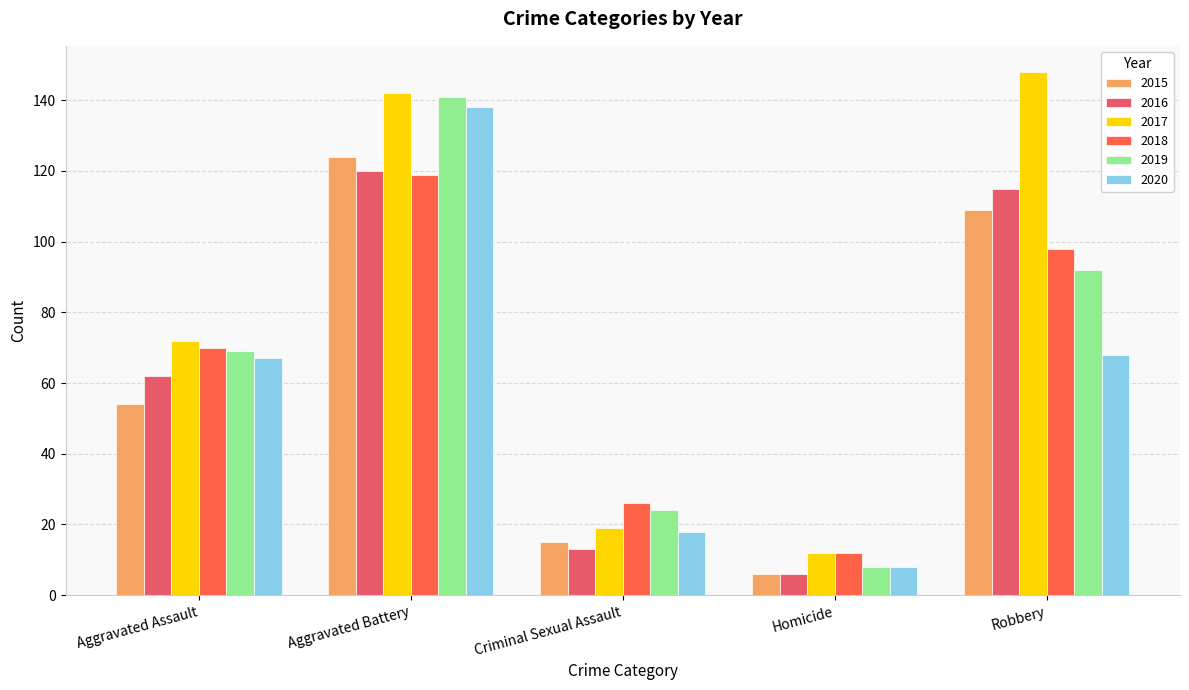

What is the label of the 2nd bar from the left?

Aggravated Battery